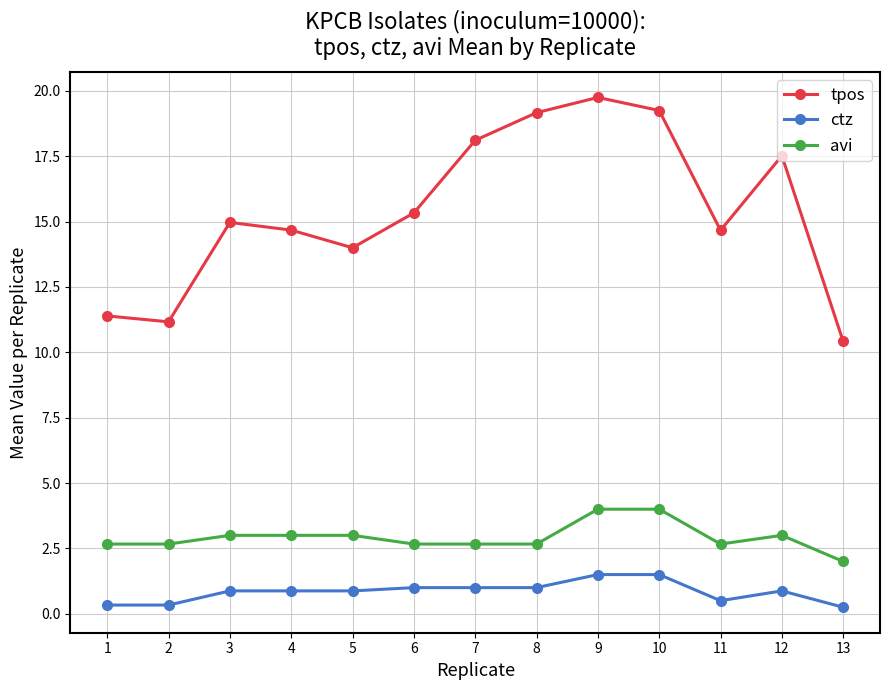

Read the avi value at 5.

3.0